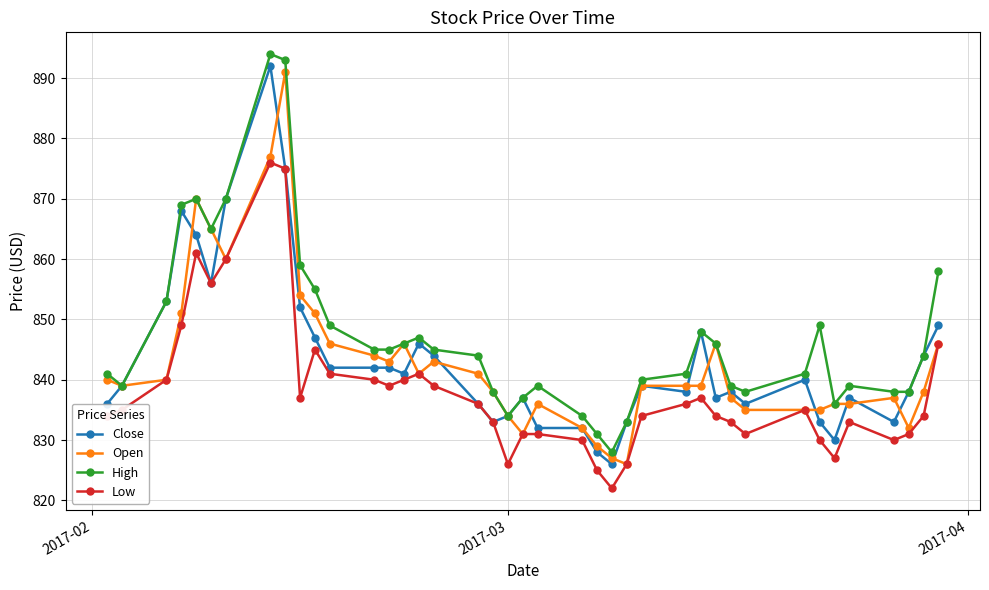

What is the minimum value shown in the chart?

822